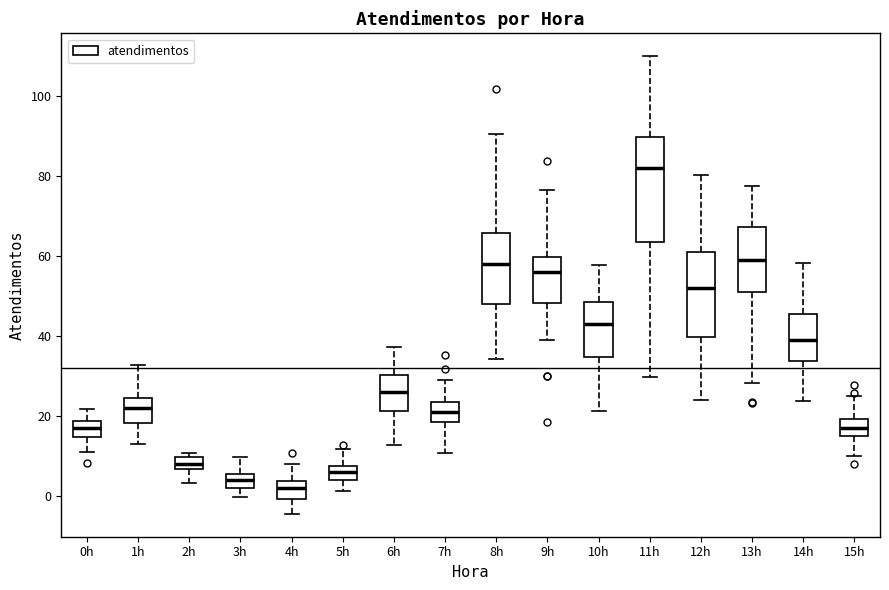

Which box's median line is the highest?

11h